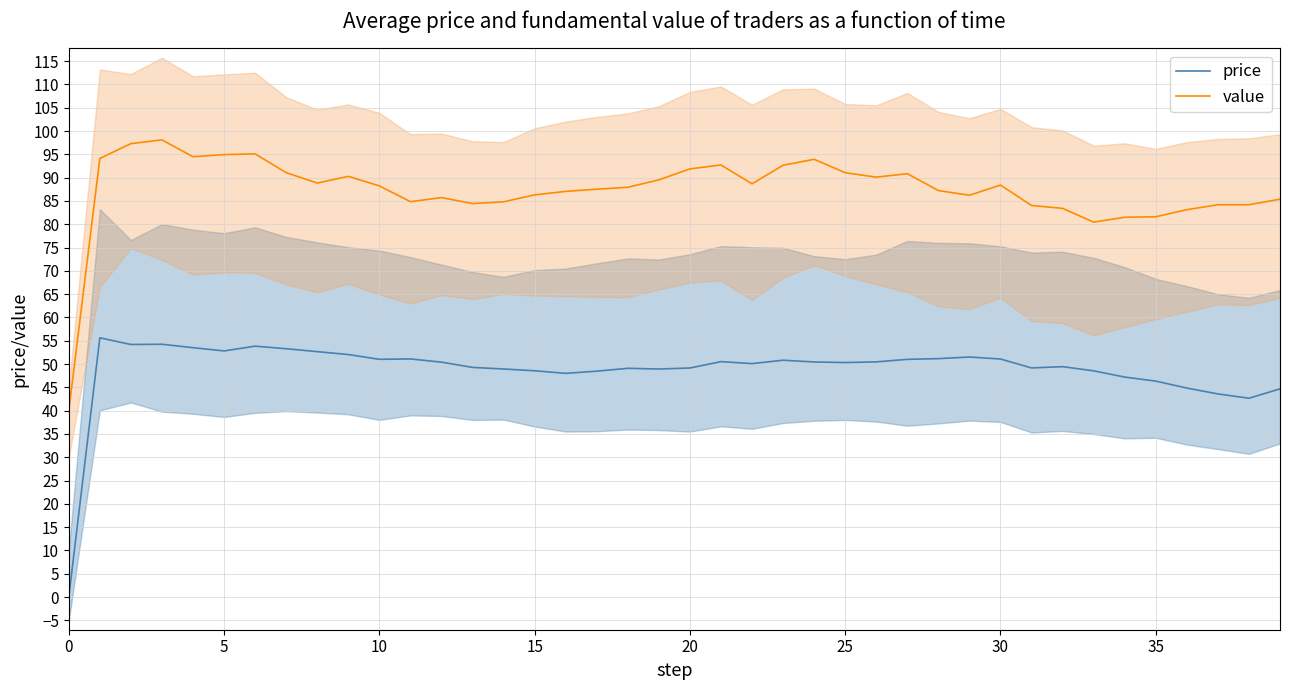

Which series has the widest spread of values?

value